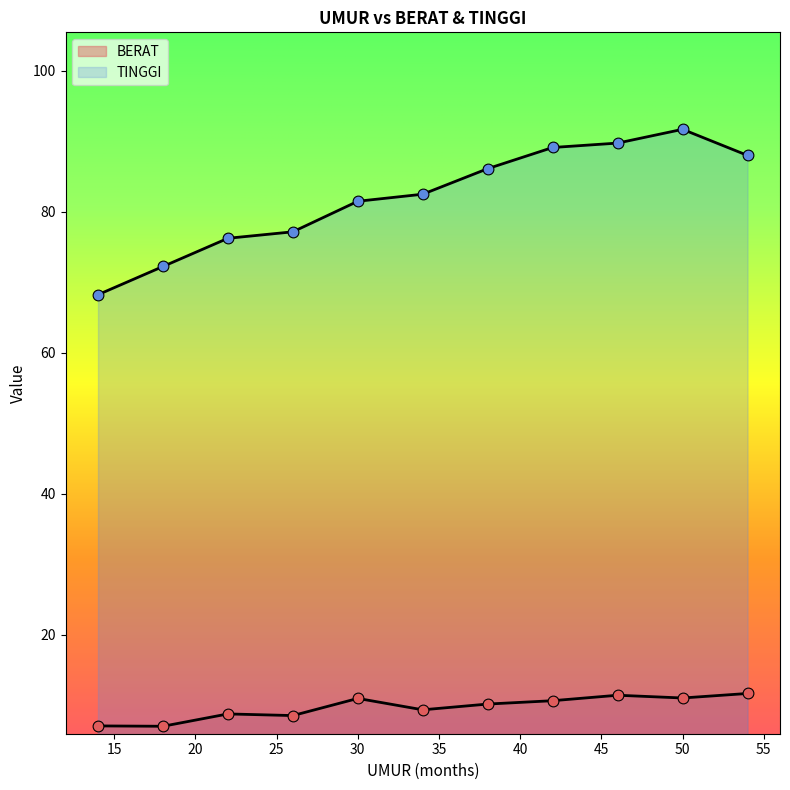

What are all the series names shown in the legend?

BERAT, TINGGI